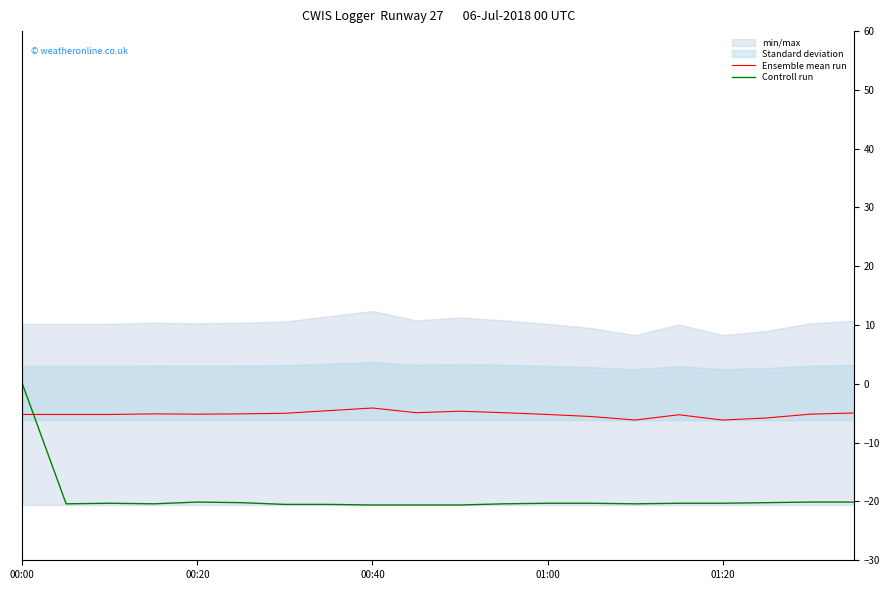

The value of Controll run at 01:20 is -13.4. True or false?

False